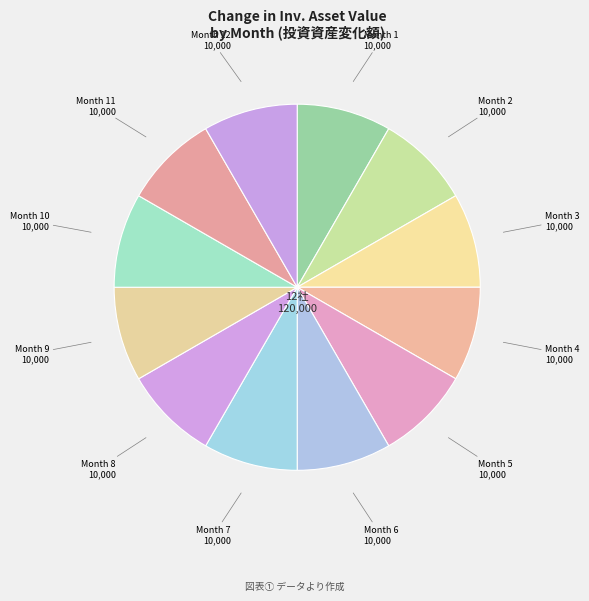

True or false: Month 2 accounts for 21% of the total.

False